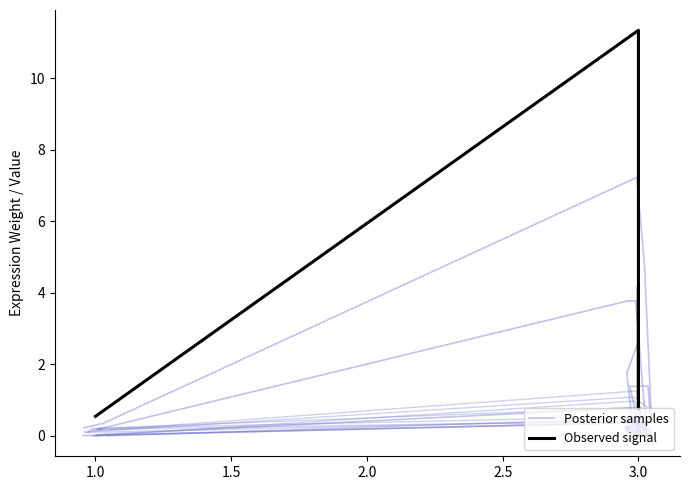

True or false: Posterior samples has more than 2 interior local peaks.

False